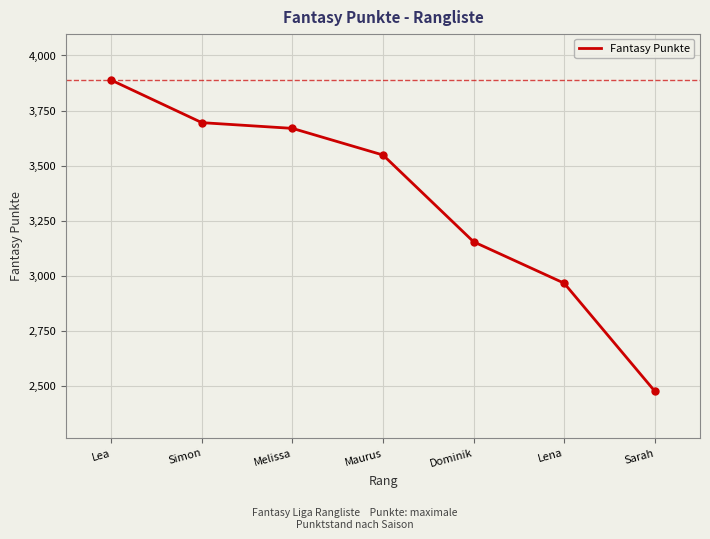

At which label does the data first exceed 3548?

Lea